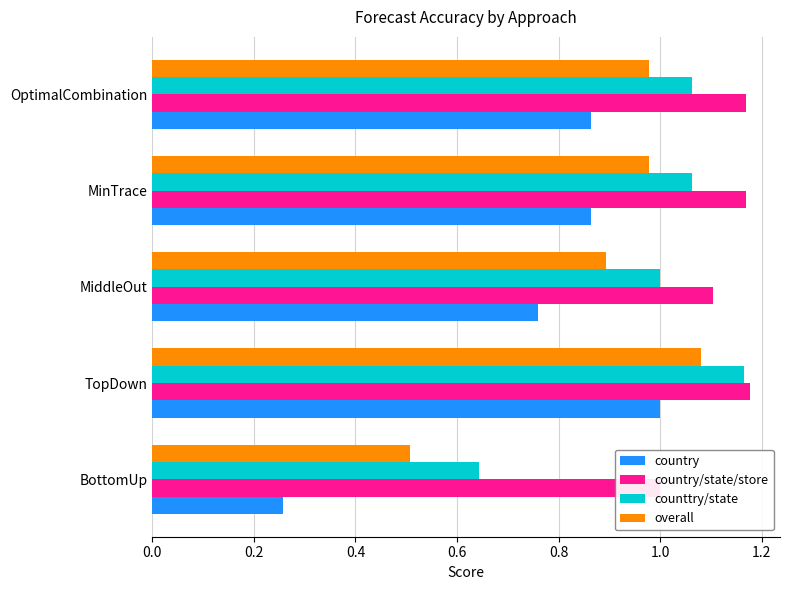

How many data points does each series have?

5